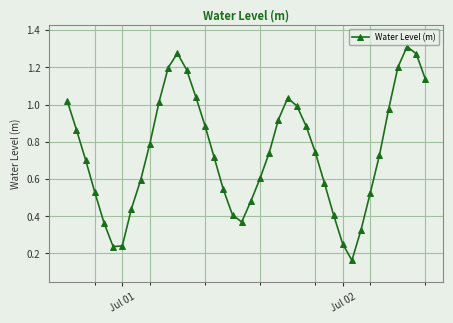

What is the sum of all values?

29.7